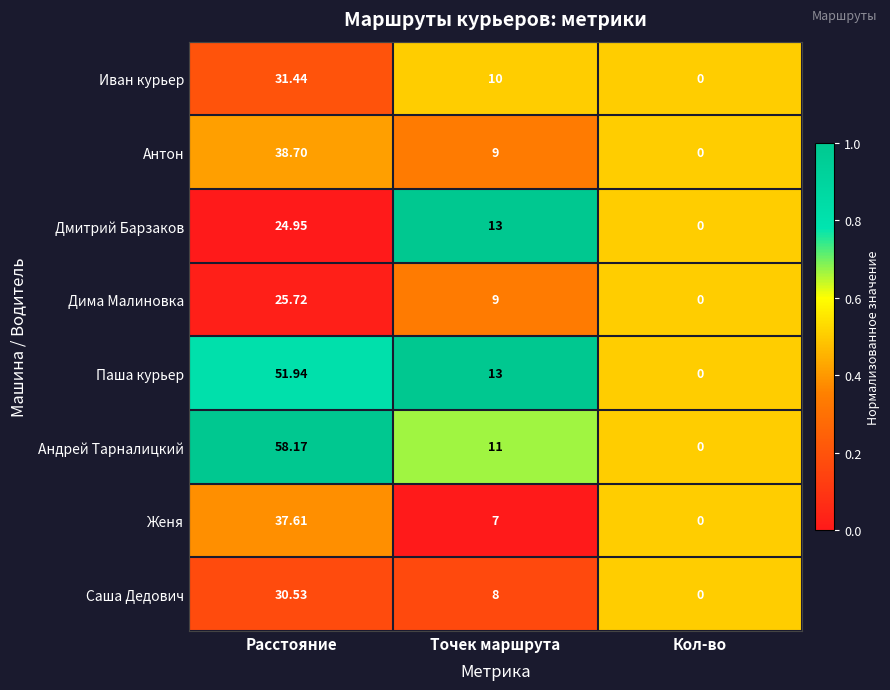

Which series has the widest spread of values?

Андрей Тарналицкий